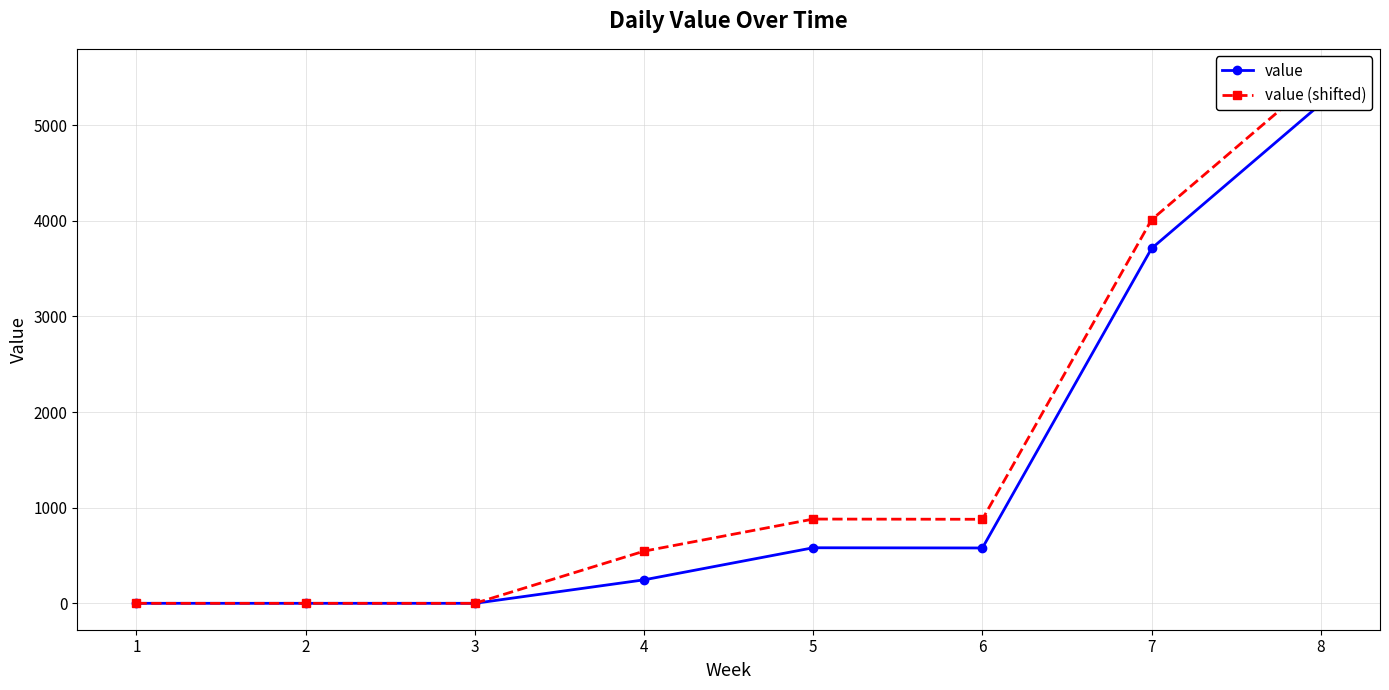

What is the approximate value of value (shifted) at 8?

5522.5